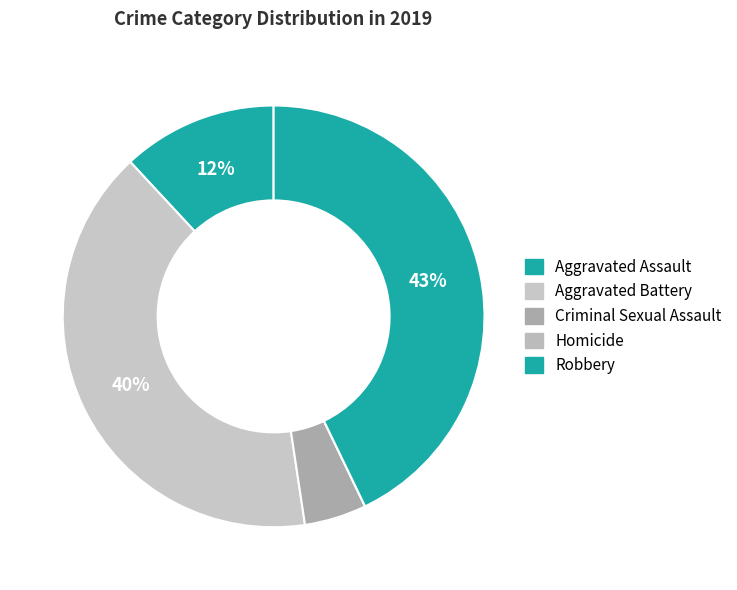

What is the largest slice in the pie chart?

Robbery